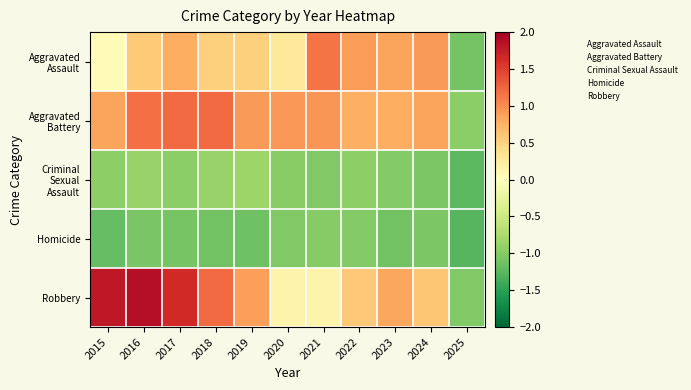

What is the smallest value displayed?

-1.3